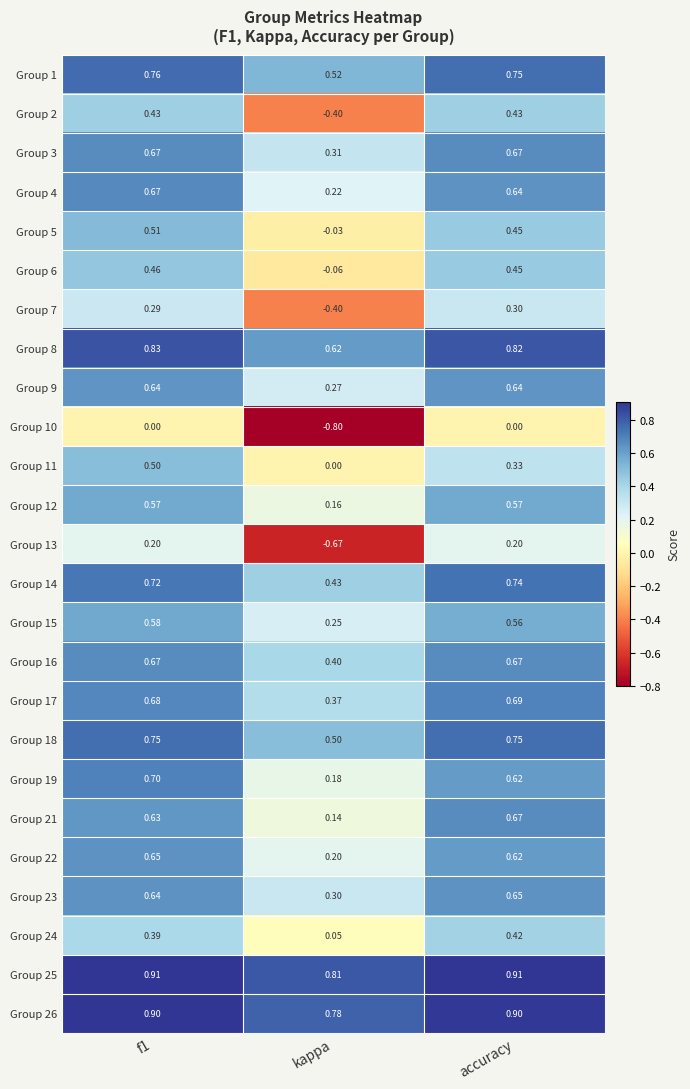

Which category has the lowest value in the Group 18 series?

kappa